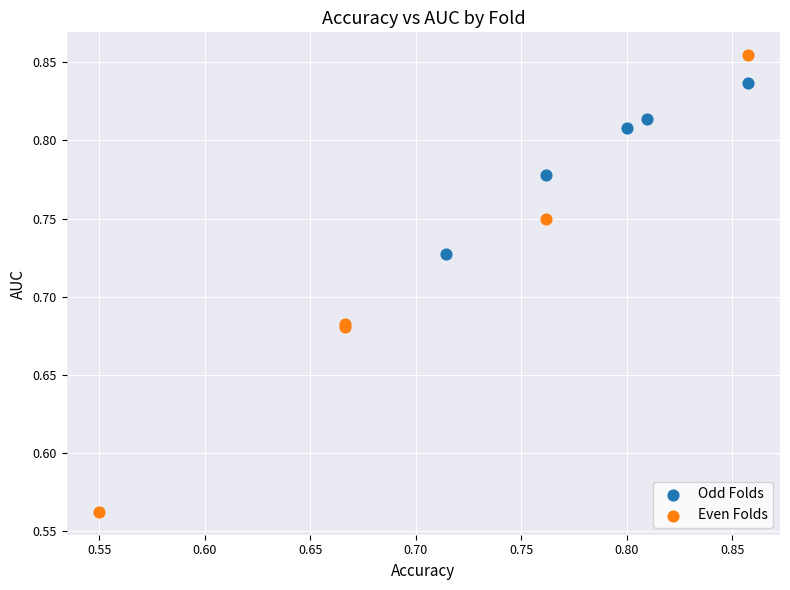

Which series reaches the maximum Y coordinate?

Even Folds